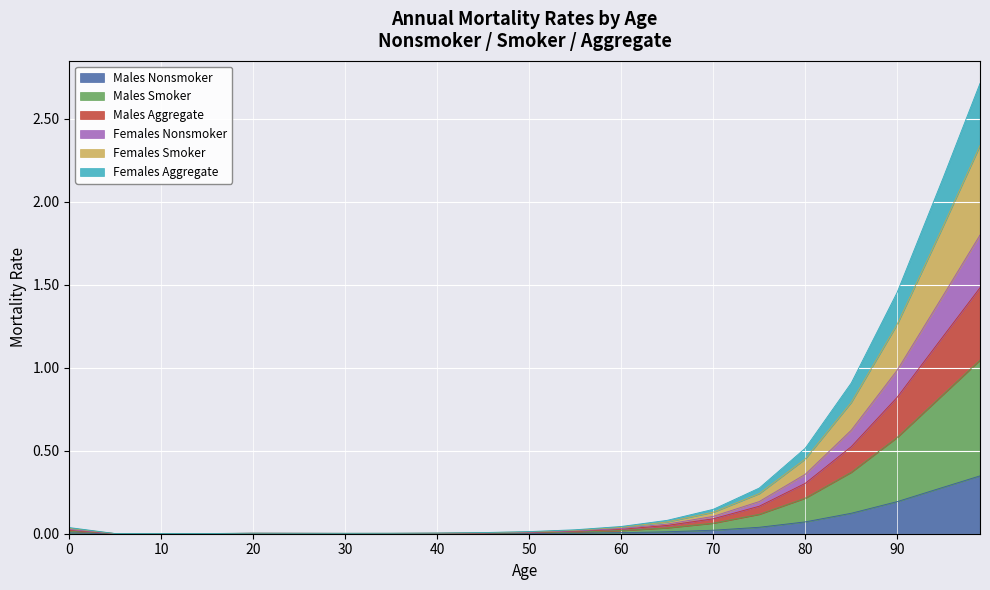

At how many categories does at least one series exceed 1?

3